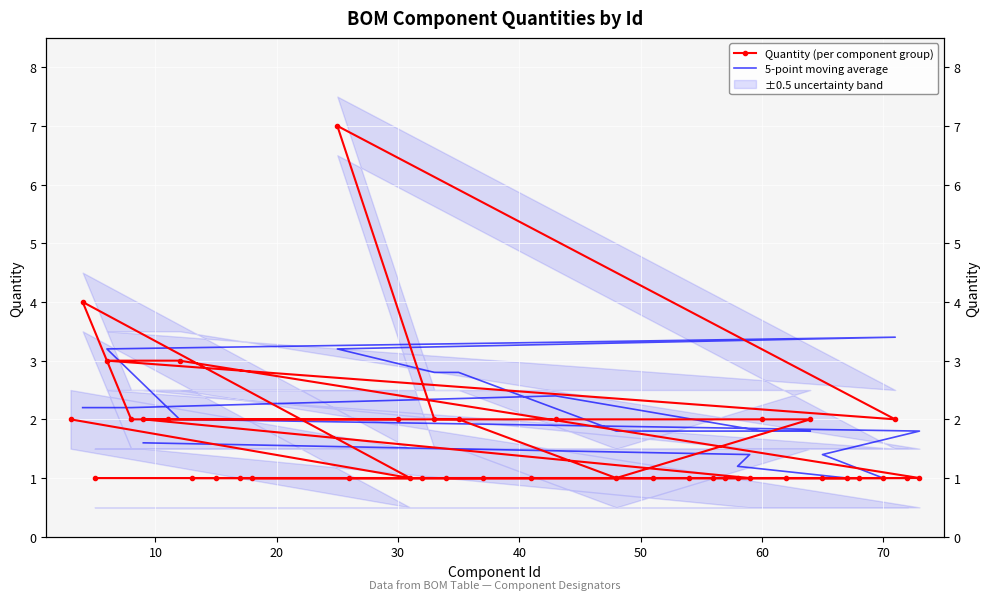

What is the value of the 21st point from the left?

1